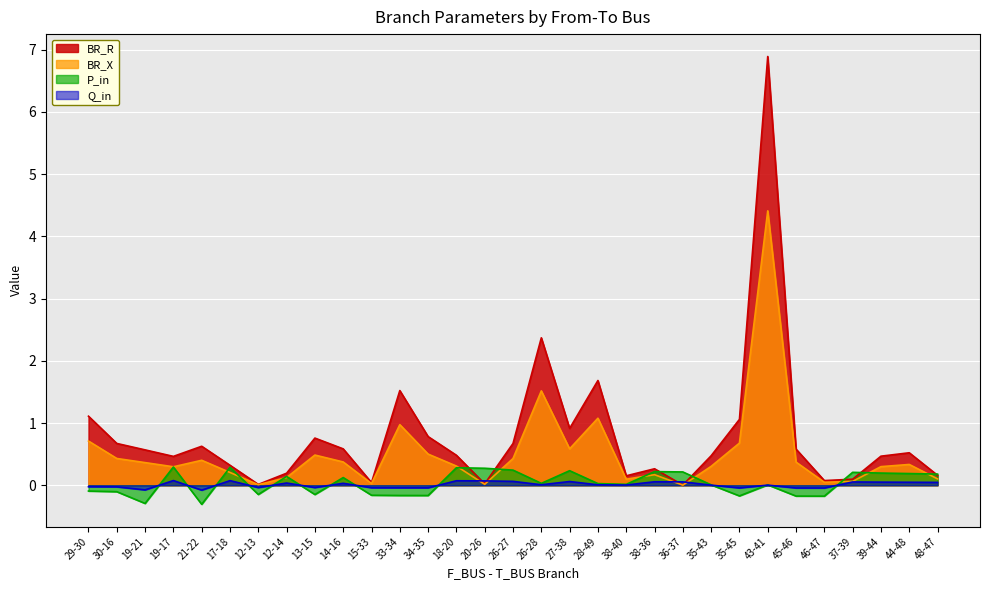

How many interior local peaks does the BR_R series have?

8